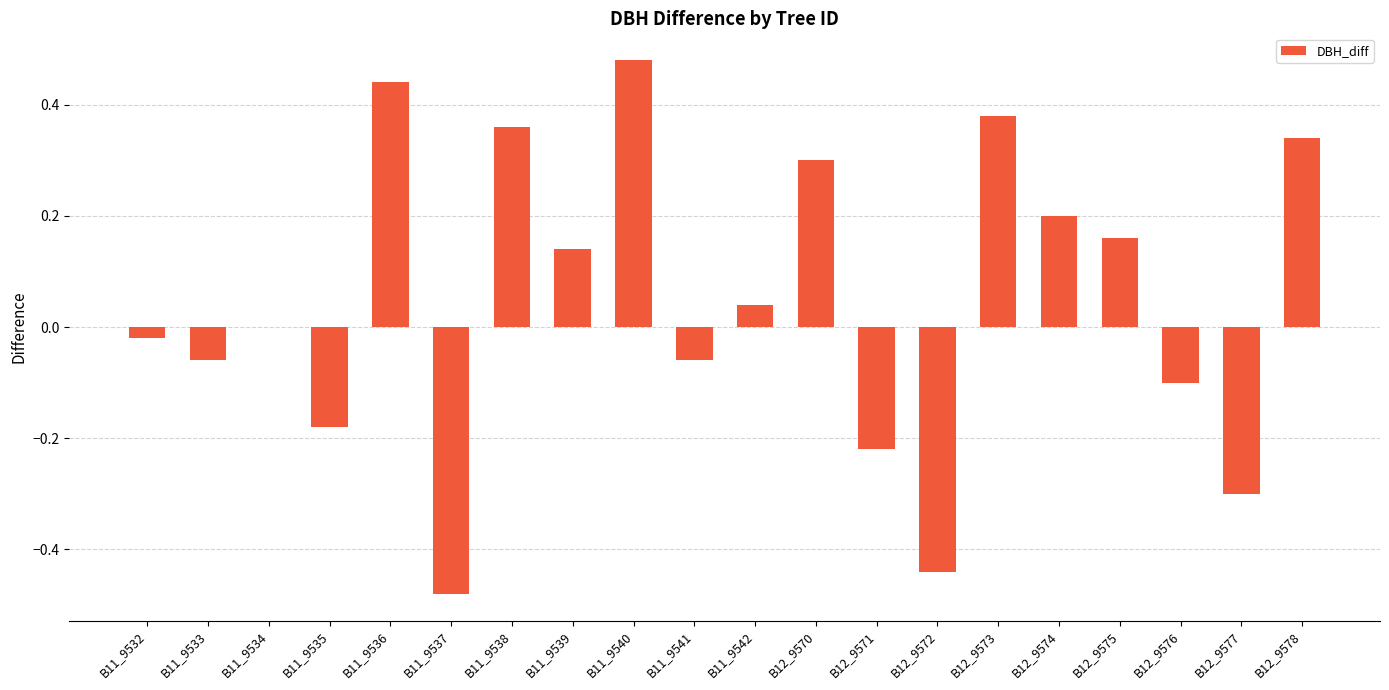

What is the change in value from B11_9535 to B12_9578?

+0.5